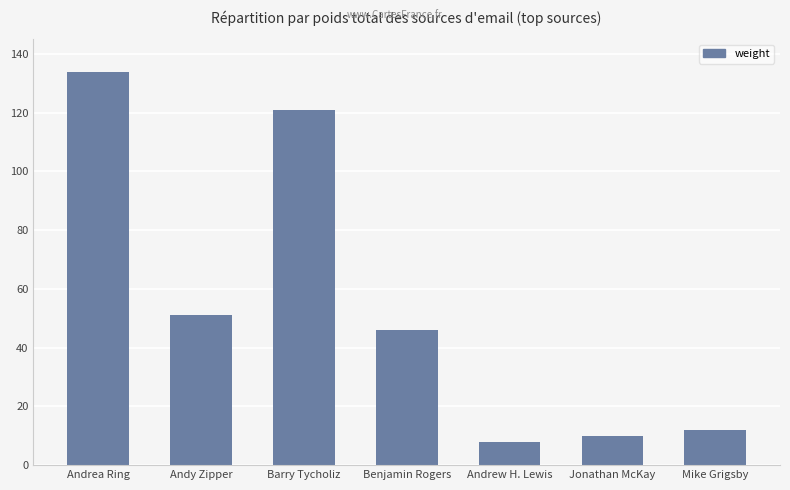

What is the difference between the maximum and minimum values?

126